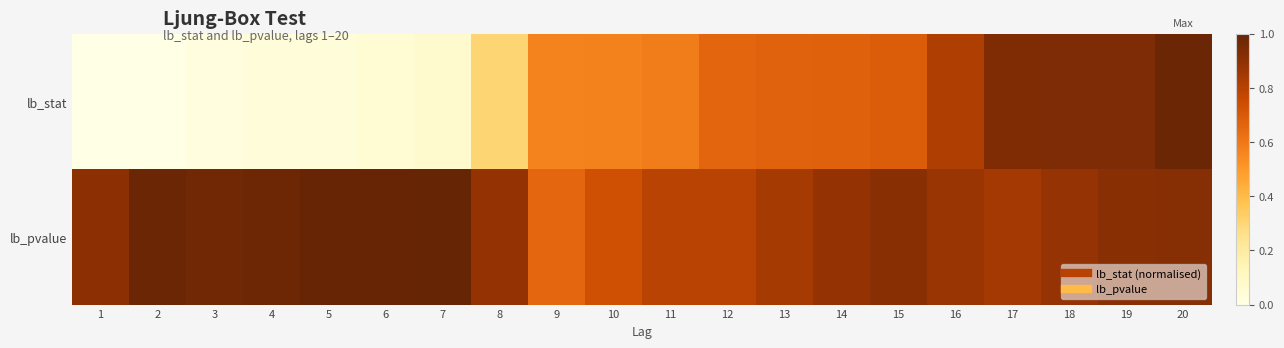

At which category is the sum across all series the highest?

20